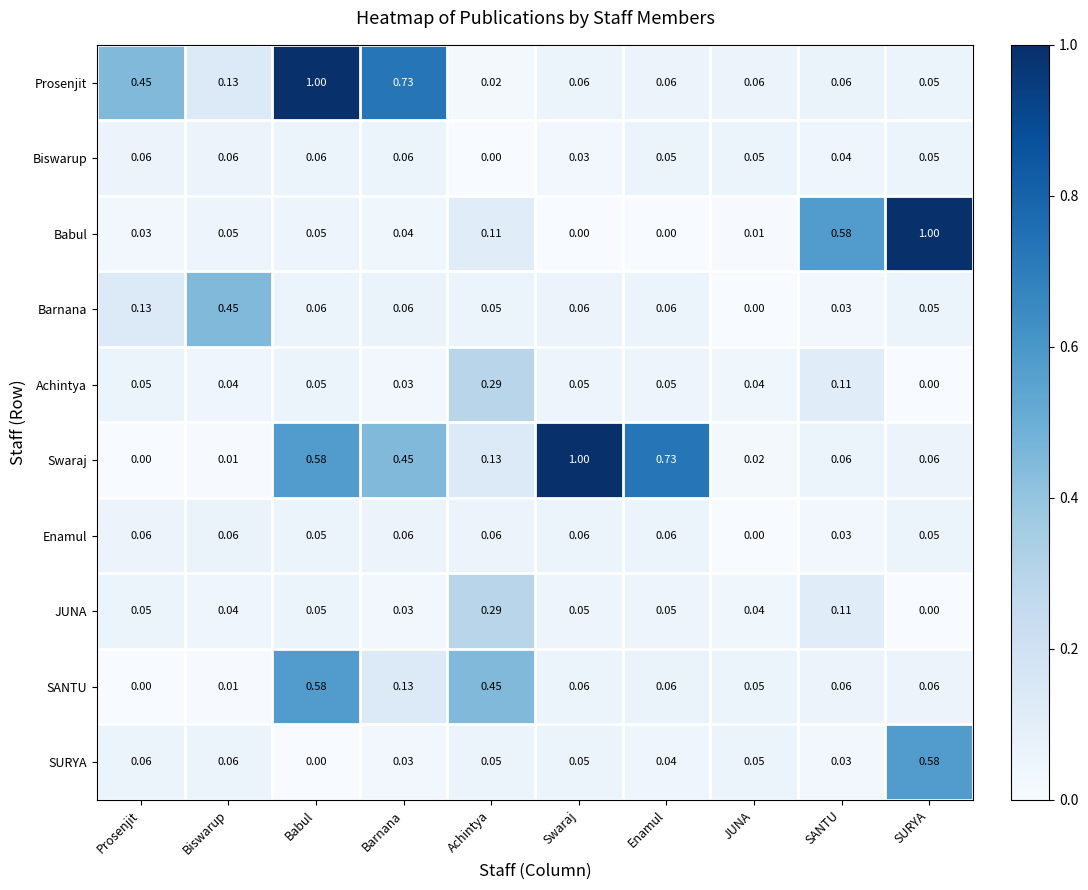

Between Swaraj and Enamul, which series saw the biggest shift?

Swaraj